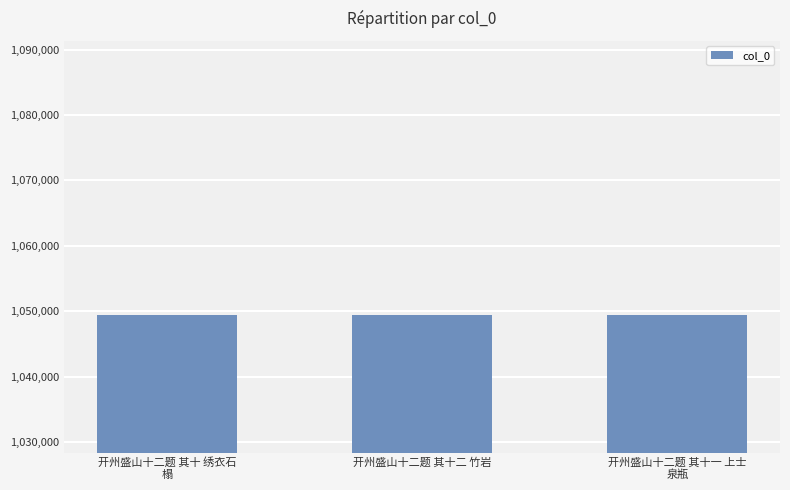

The chart shows a value of 660415 at 开州盛山十二题 其十二 竹岩. True or false?

False